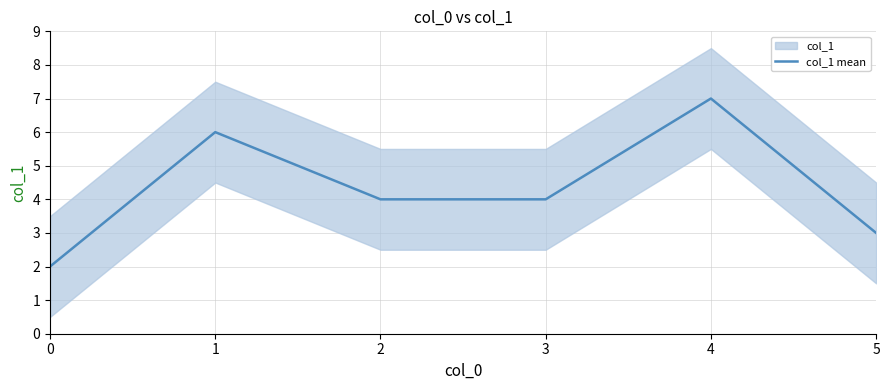

What is the difference between the maximum and minimum values?

5